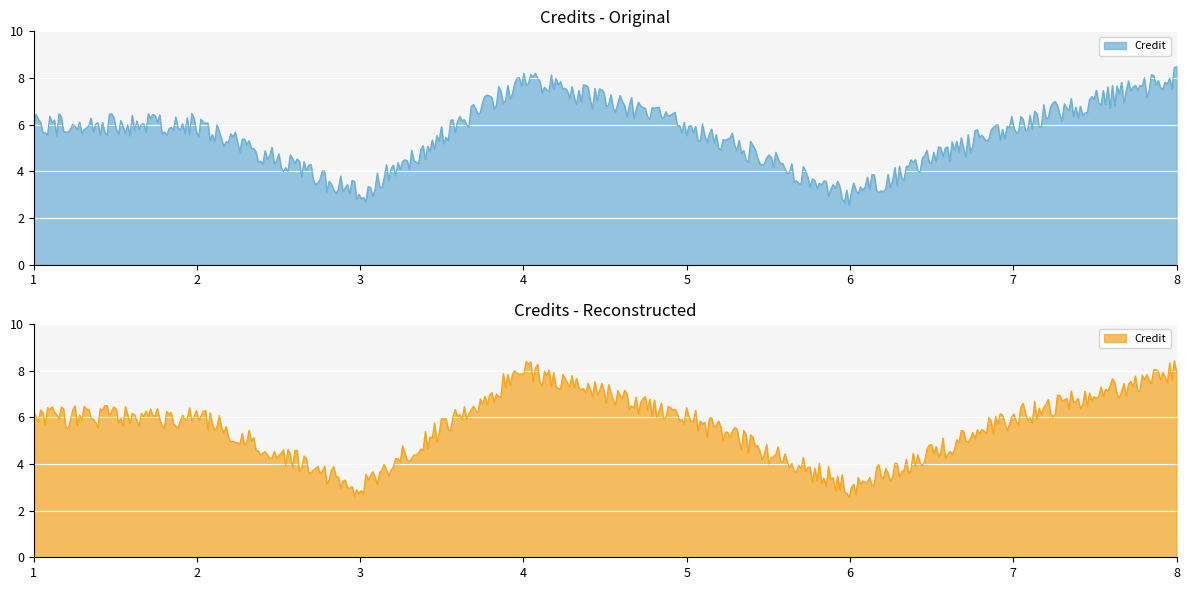

List the labels in order of value, smallest first.

3, 6, 1, 2, 5, 7, 4, 8